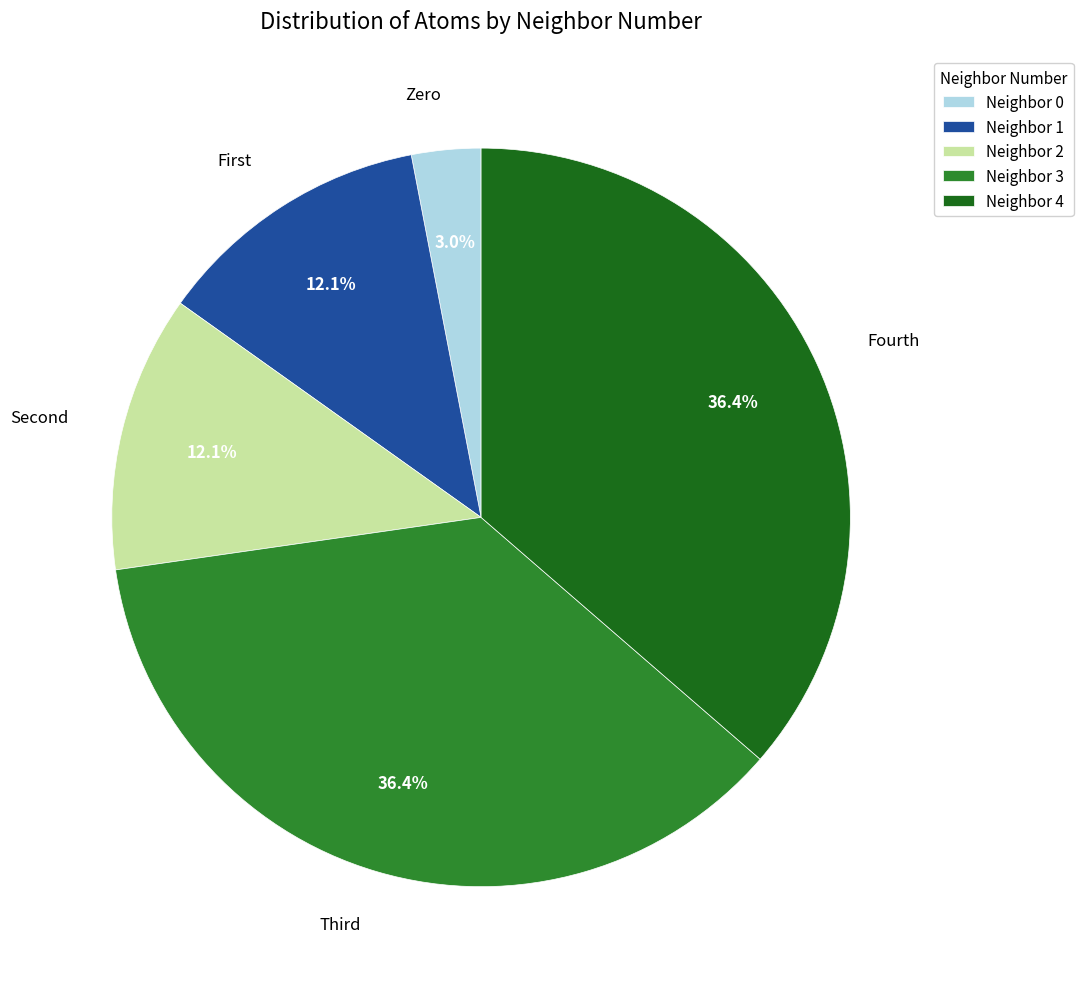

What portion of the pie excludes Neighbor 3?

63.6%